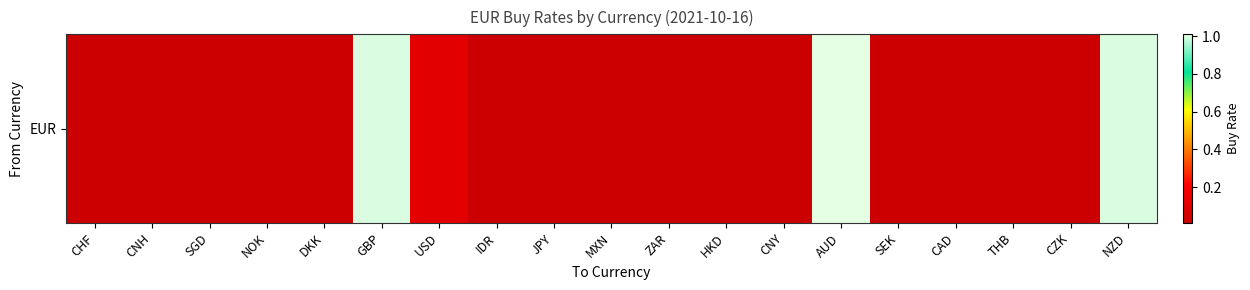

Reading left to right, transcribe all the data shown in this chart.

0.0	0.0	0.0	0.0	0.0	1.0	0.1	0.0	0.0	0.0	0.0	0.0	0.0	1.0	0.0	0.0	0.0	0.0	1.0